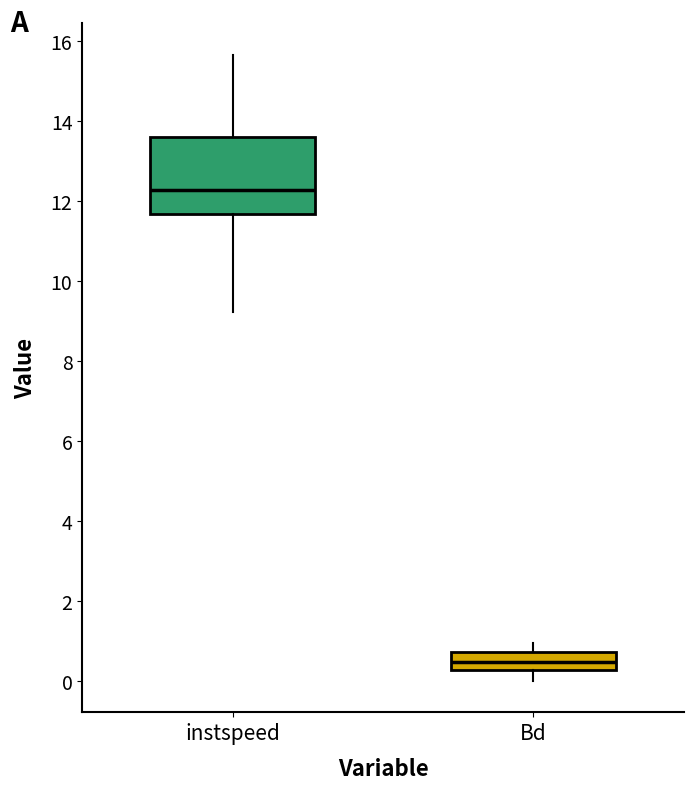

Comparing the boxes themselves (not the whiskers), which one is the tallest?

instspeed